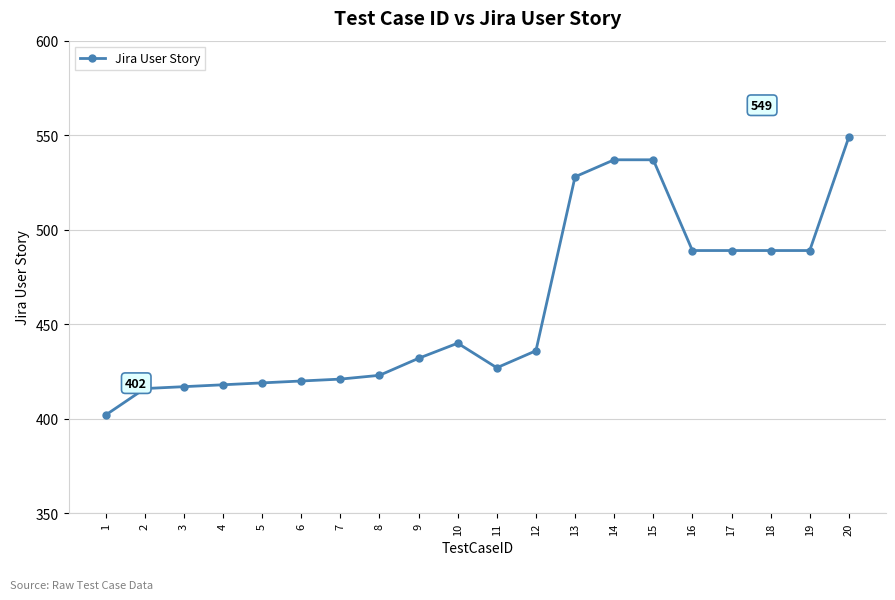

What is the minimum value shown in the chart?

402